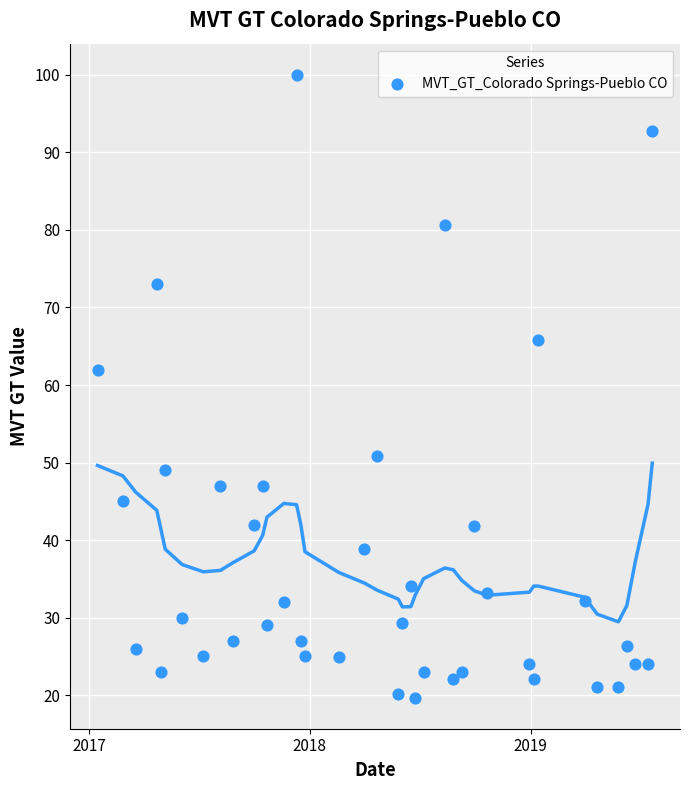

What Y value in the scatter plot is closest to 59?

62.0